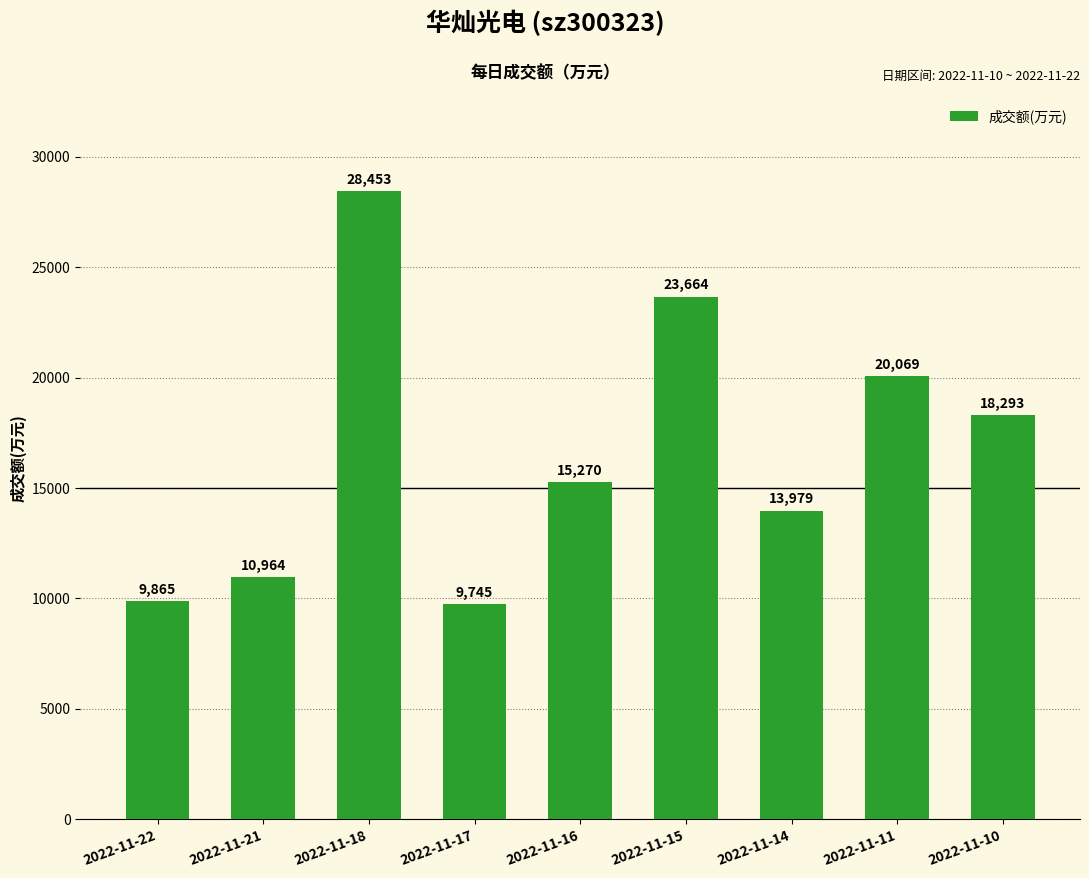

Rank the categories by value from lowest to highest.

2022-11-17, 2022-11-22, 2022-11-21, 2022-11-14, 2022-11-16, 2022-11-10, 2022-11-11, 2022-11-15, 2022-11-18